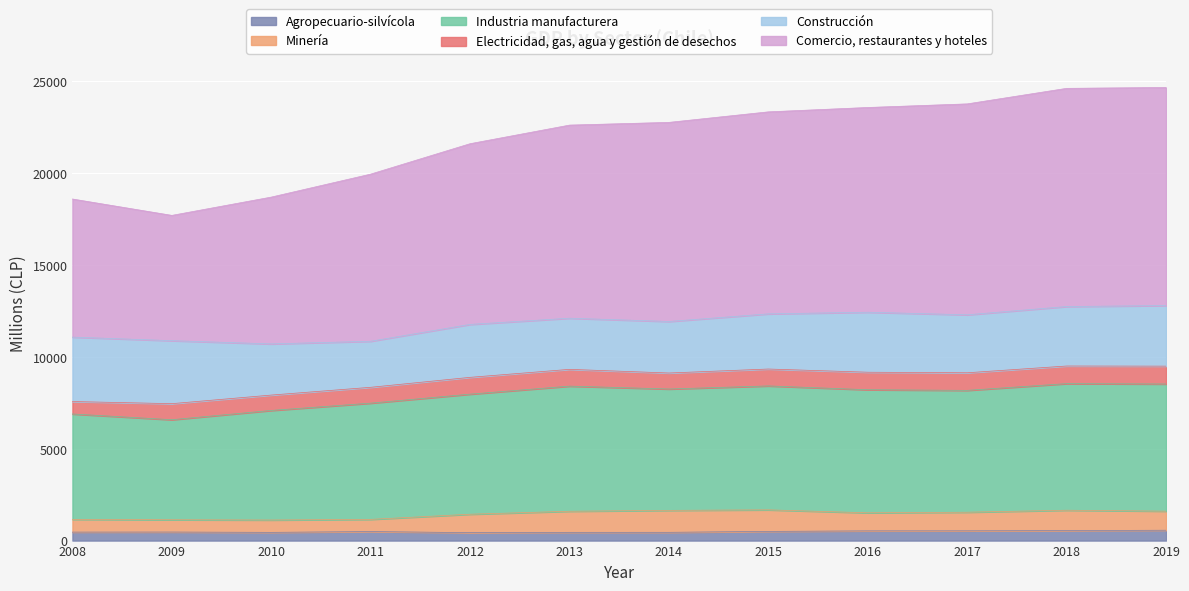

What is the approximate value of Agropecuario-silvícola at 2016?

529